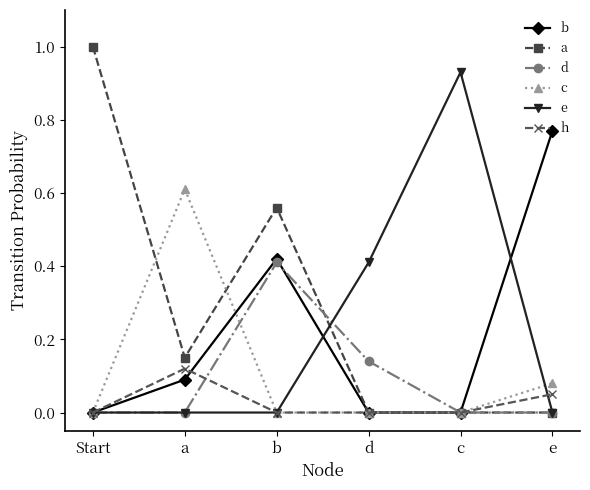

Is the value of c at d greater than the value of h at e?

No